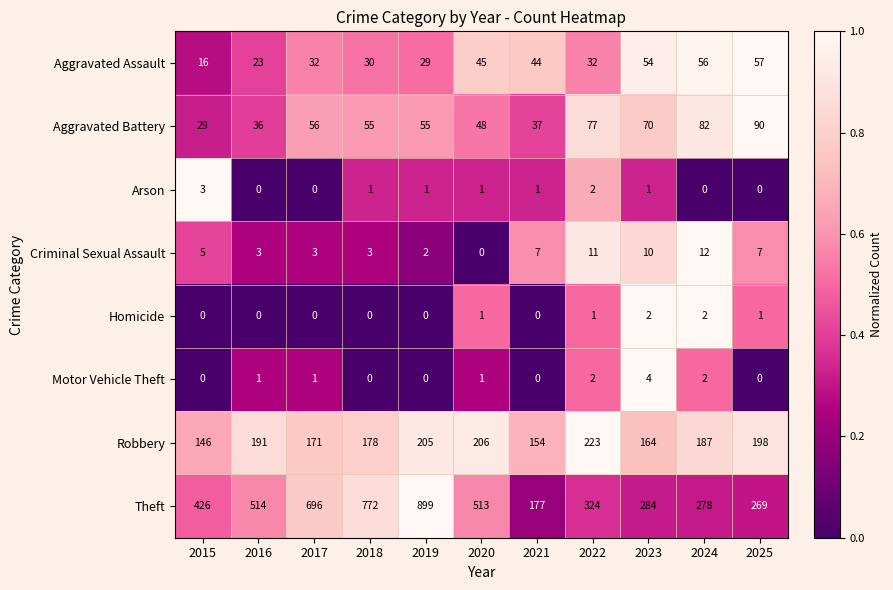

Read the Theft value at 2017.

696